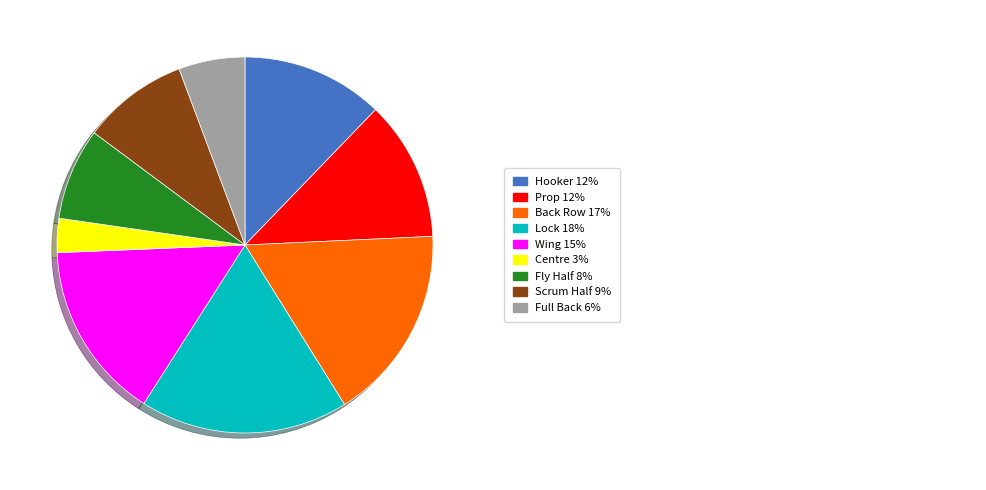

Does any single category account for the majority?

No